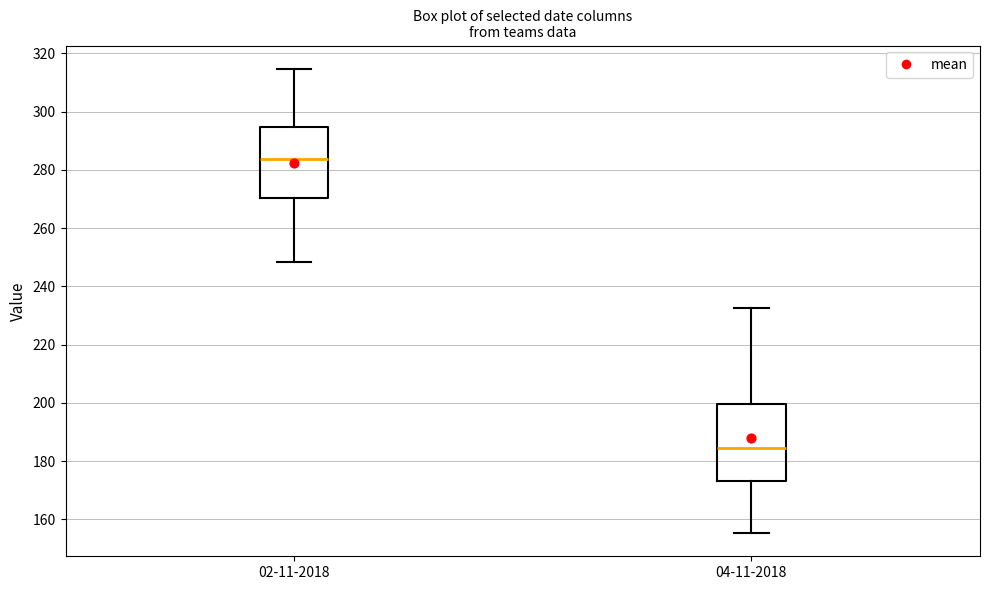

Reading left to right, read every box against the y-axis: the position of its median line, the range the box covers, and the ends of its whiskers. The values are not printed on the chart, so give them approximately, as read against the axis.

02-11-2018: median 284, box 270 to 294, whiskers 248 to 314
04-11-2018: median 184, box 174 to 200, whiskers 156 to 232